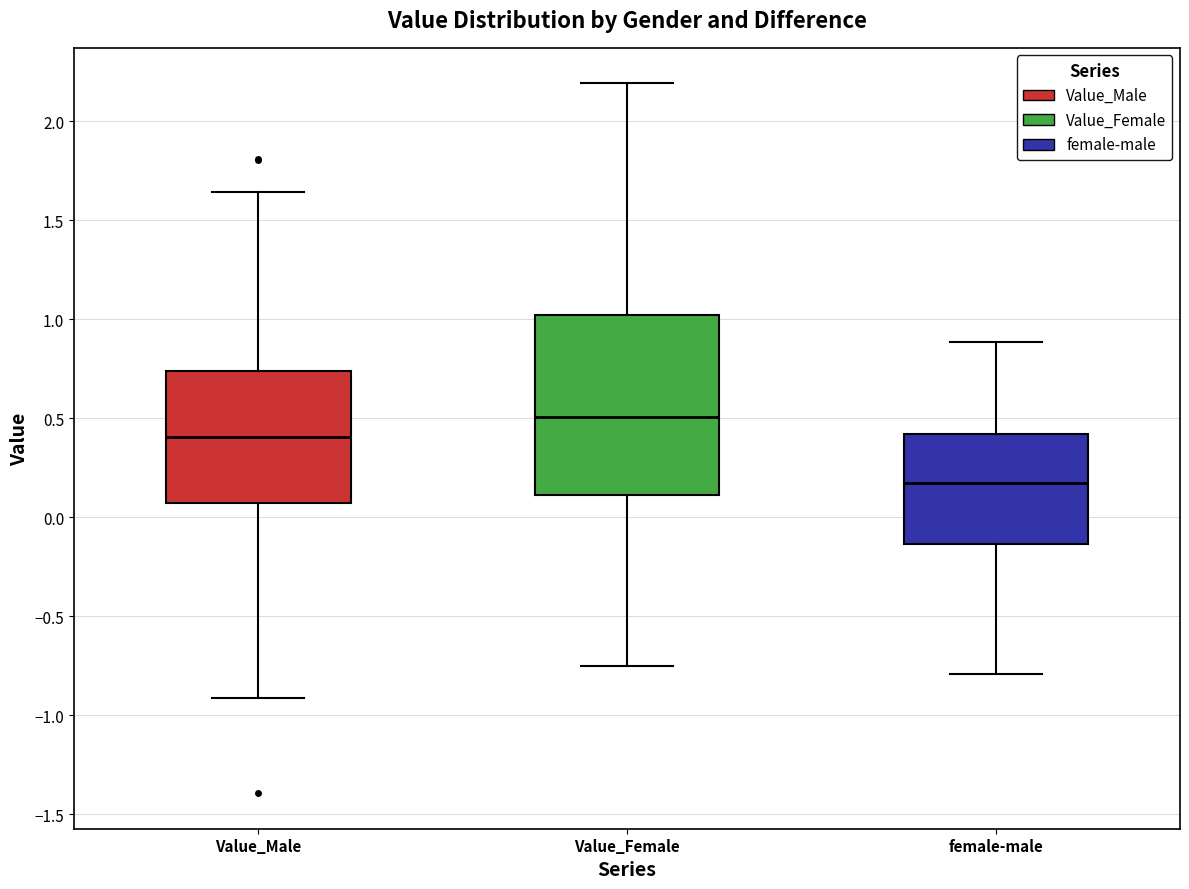

Where is the upper edge of the box for Value_Male on the y-axis? The values are not printed on the chart, so give them approximately, as read against the axis.

0.75